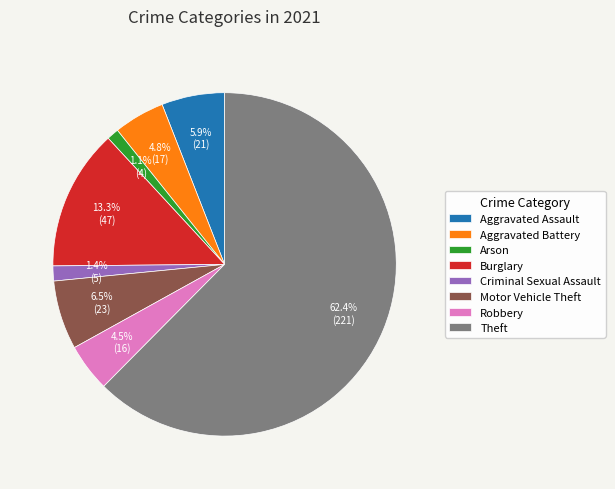

Is Theft the majority of the pie?

Yes